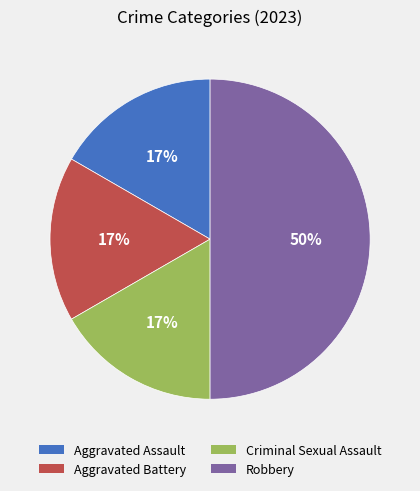

Which category has the biggest portion of the pie?

Robbery